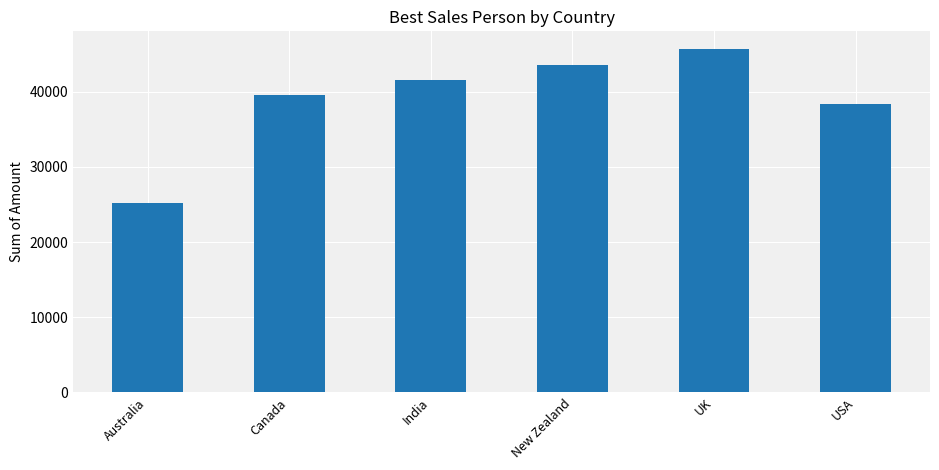

Read the value at USA.

38325